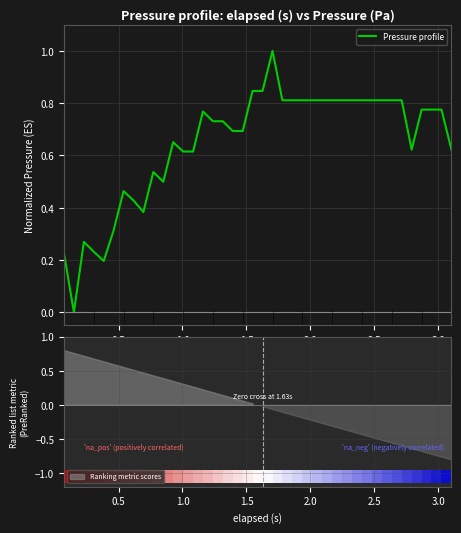

What is the difference between the second highest and second lowest values?

0.7